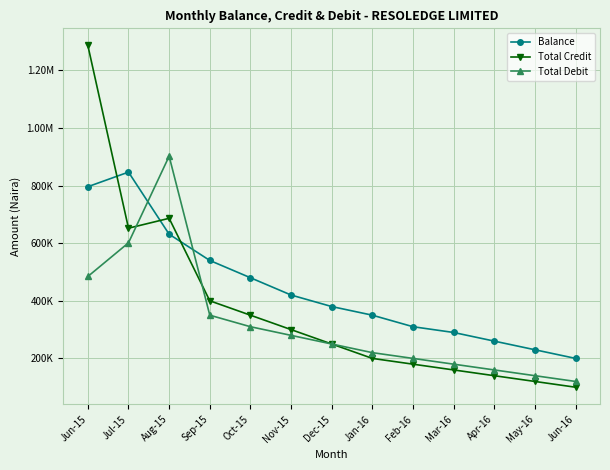

What is the label of the 6th point from the right?

Jan-16